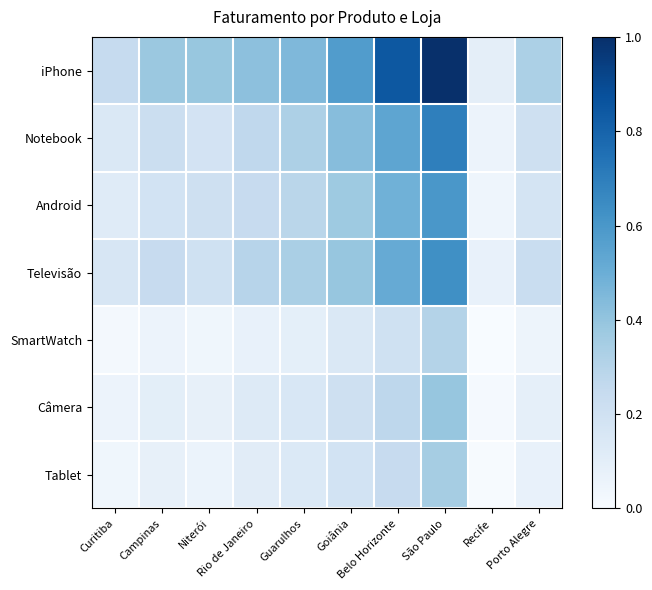

Which series has the largest range (max minus min)?

iPhone